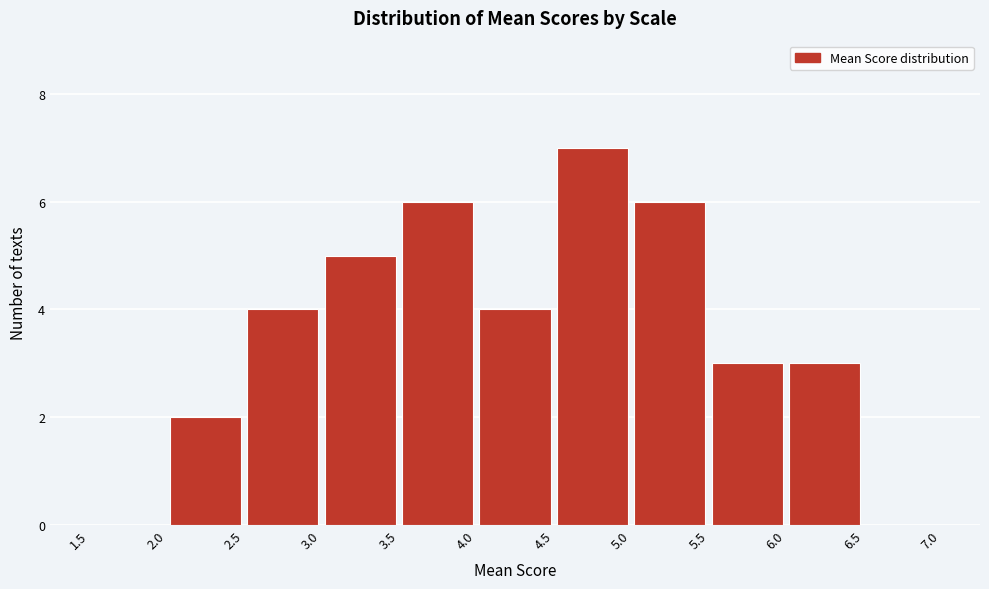

Reading left to right, transcribe this chart: for each bar, give the range it covers on the x-axis and its height. The values are not printed on the chart, so give them approximately, as read against the axis.

1.5 to 2.0: 0
2.0 to 2.5: 2
2.5 to 3.0: 4
3.0 to 3.5: 5
3.5 to 4.0: 6
4.0 to 4.5: 4
4.5 to 5.0: 7
5.0 to 5.5: 6
5.5 to 6.0: 3
6.0 to 6.5: 3
6.5 to 7.0: 0